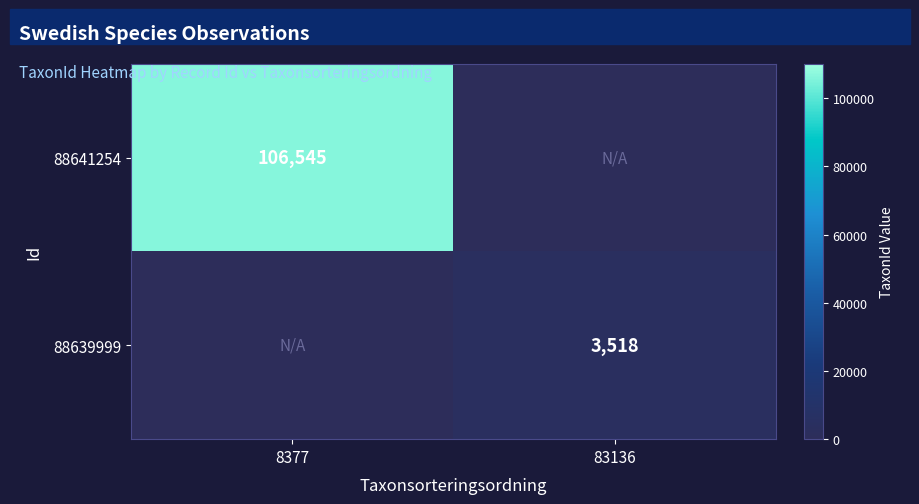

The 88639999 series shows 5190 at 83136. True or false?

False